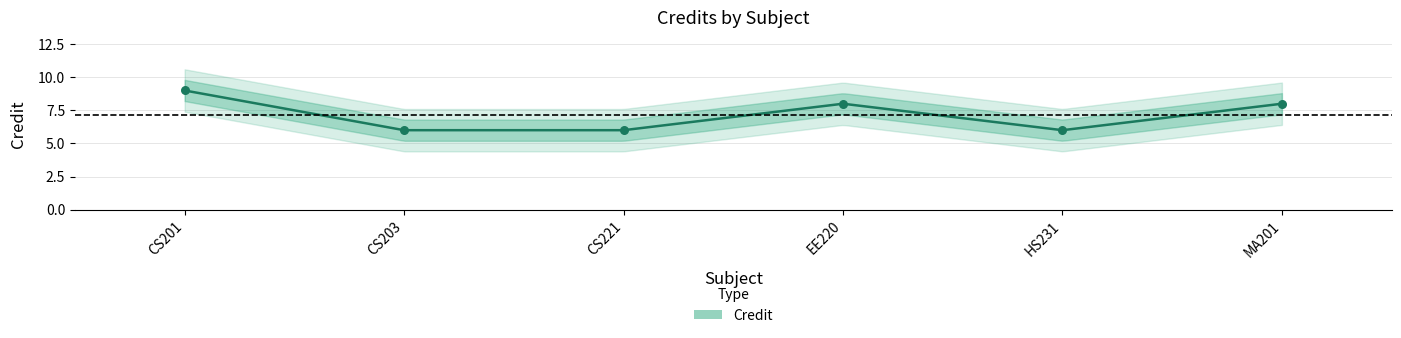

What is the ratio of the value at EE220 to the value at CS203?

1.3